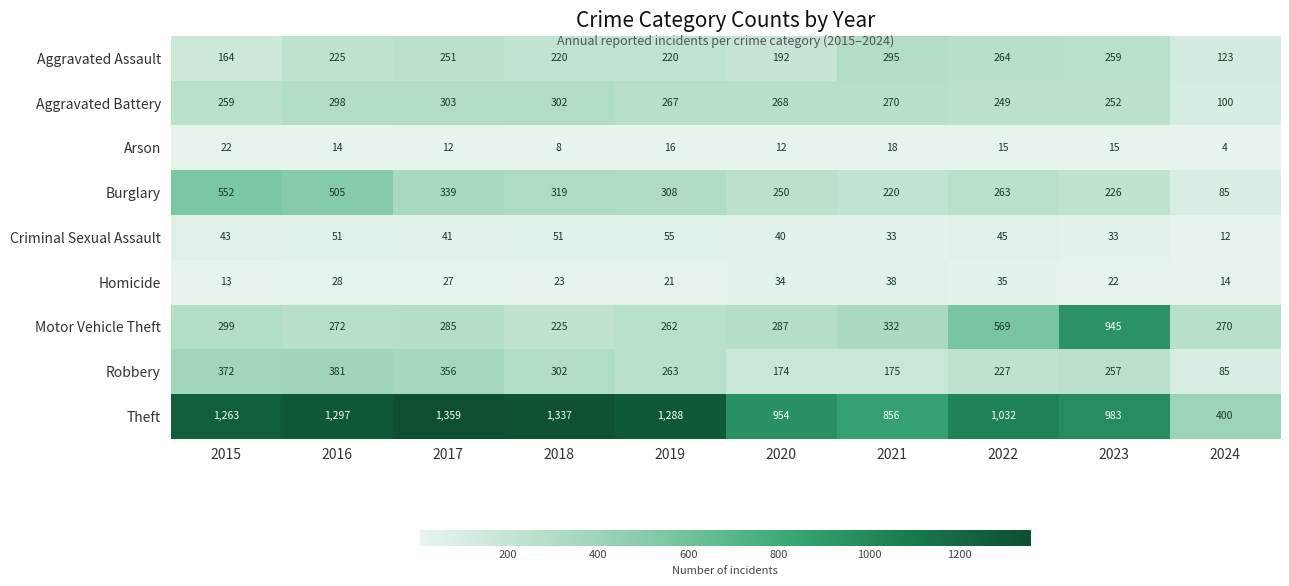

Which series has the largest range (max minus min)?

Theft